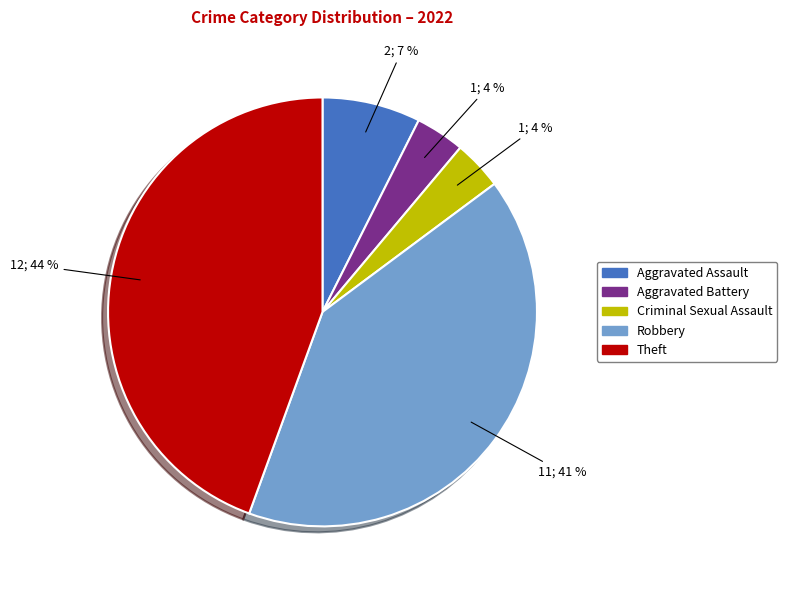

How many slices are in this pie chart?

5